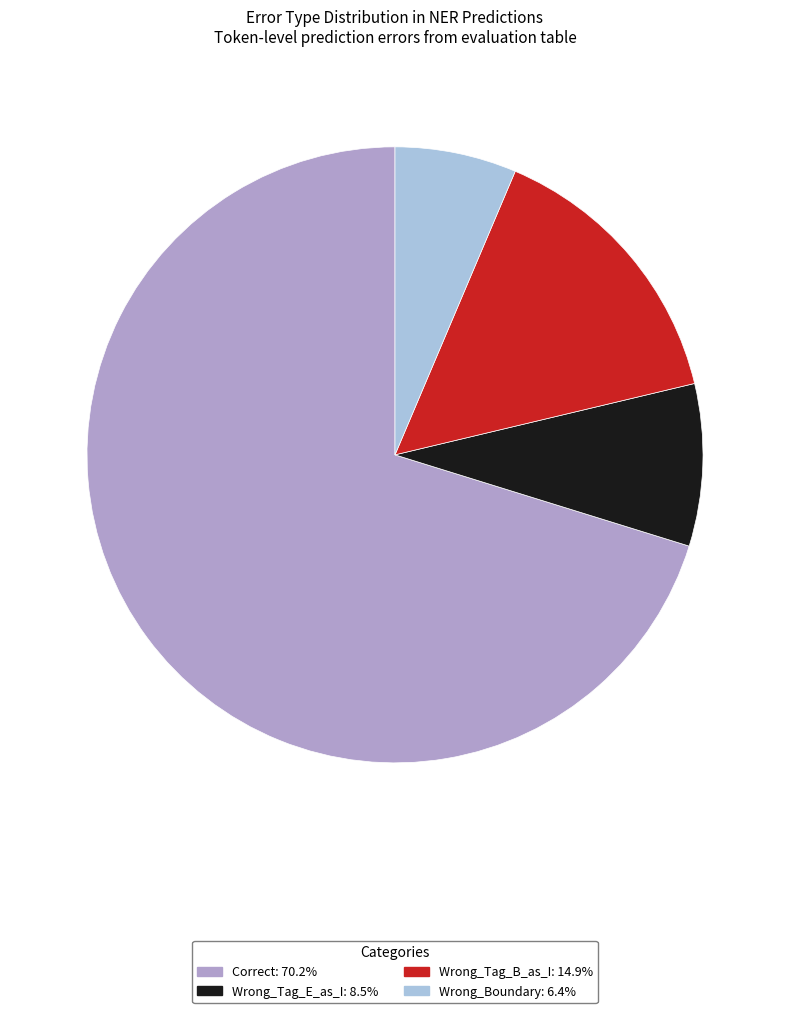

Is the sum of Wrong_Tag_B_as_I and Correct greater than half?

Yes